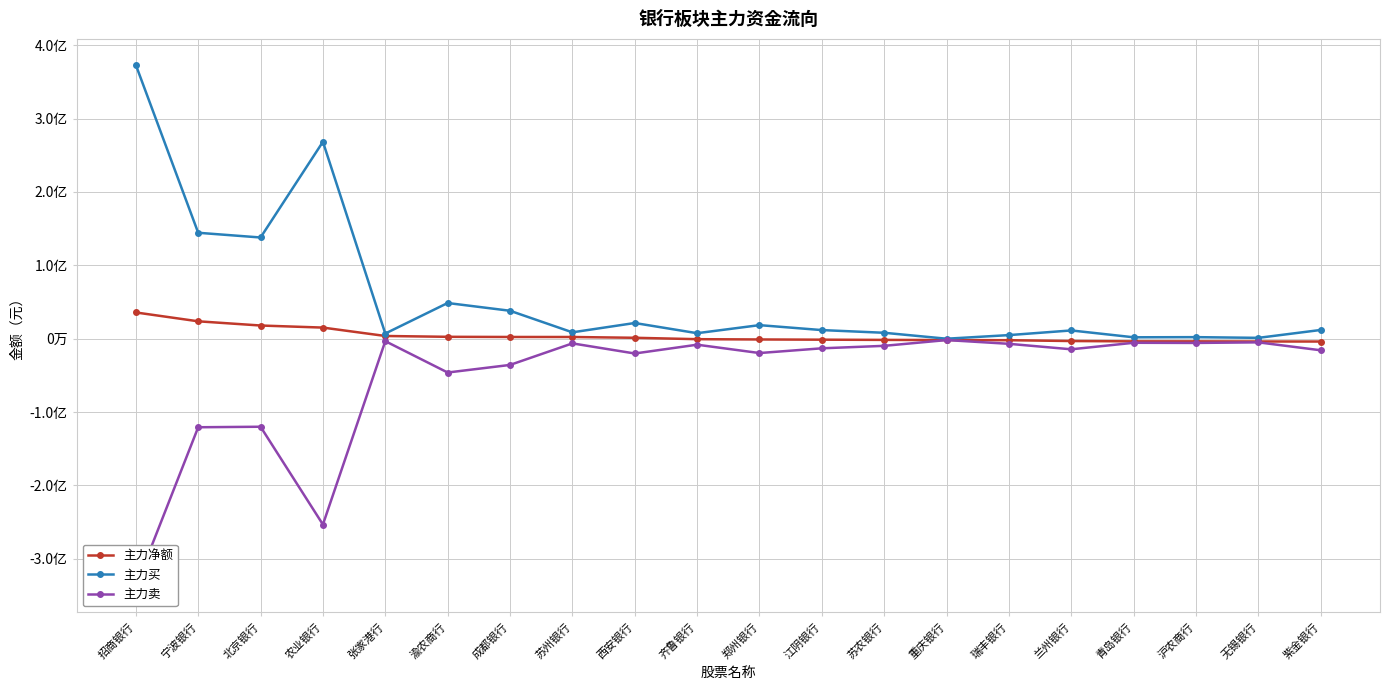

The value of 主力买 at 青岛银行 is 1937839. True or false?

True